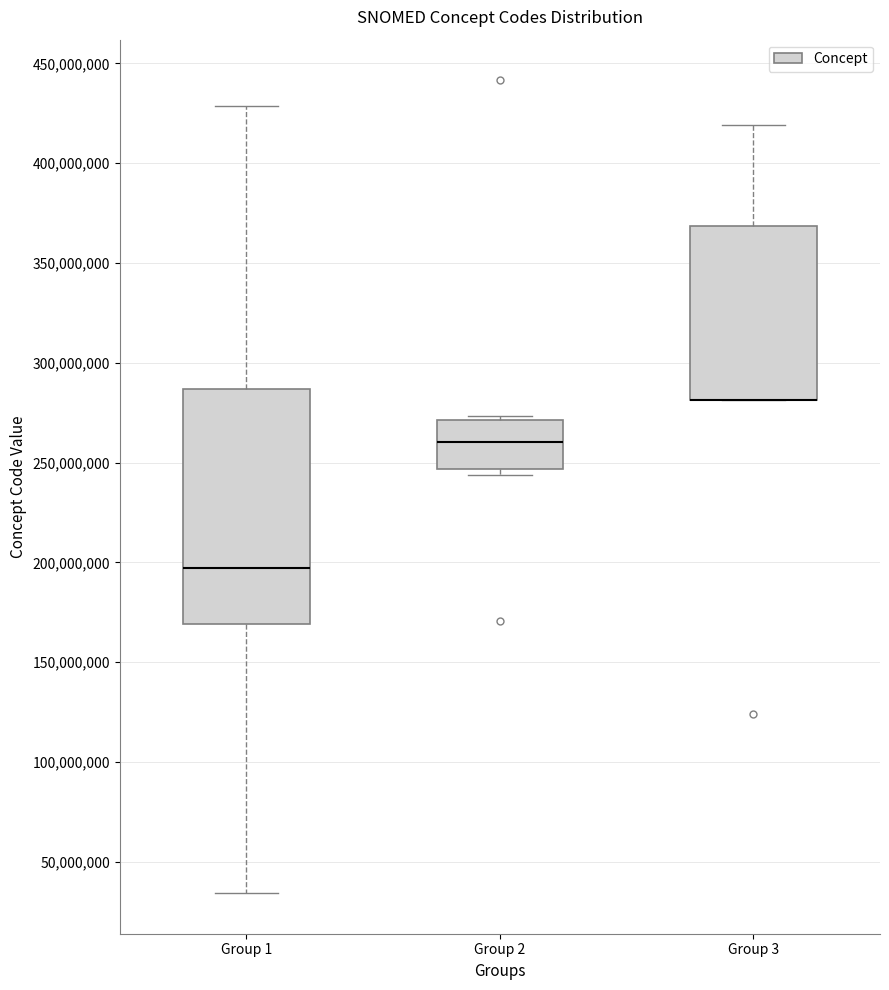

Where is the lower edge of the box for Group 3 on the y-axis? The values are not printed on the chart, so give them approximately, as read against the axis.

280000000